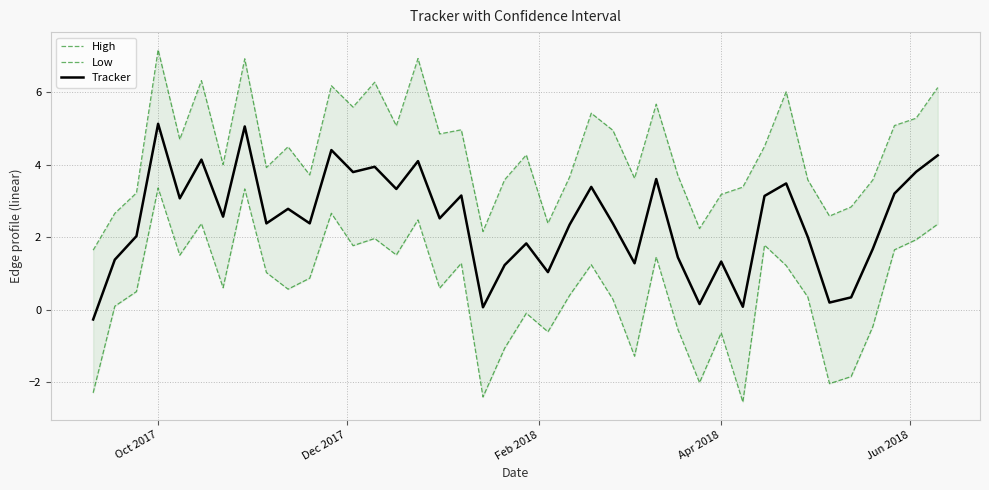

What is the maximum value for Tracker?

5.1